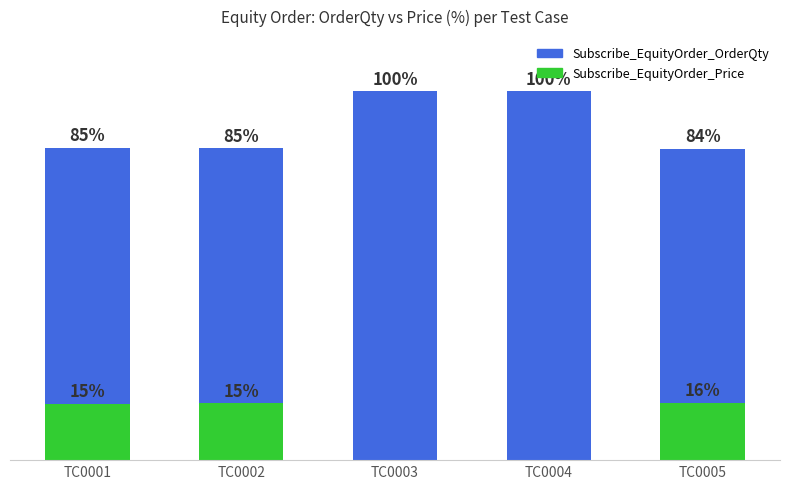

How many values in the Subscribe_EquityOrder_Price series are below 15?

2